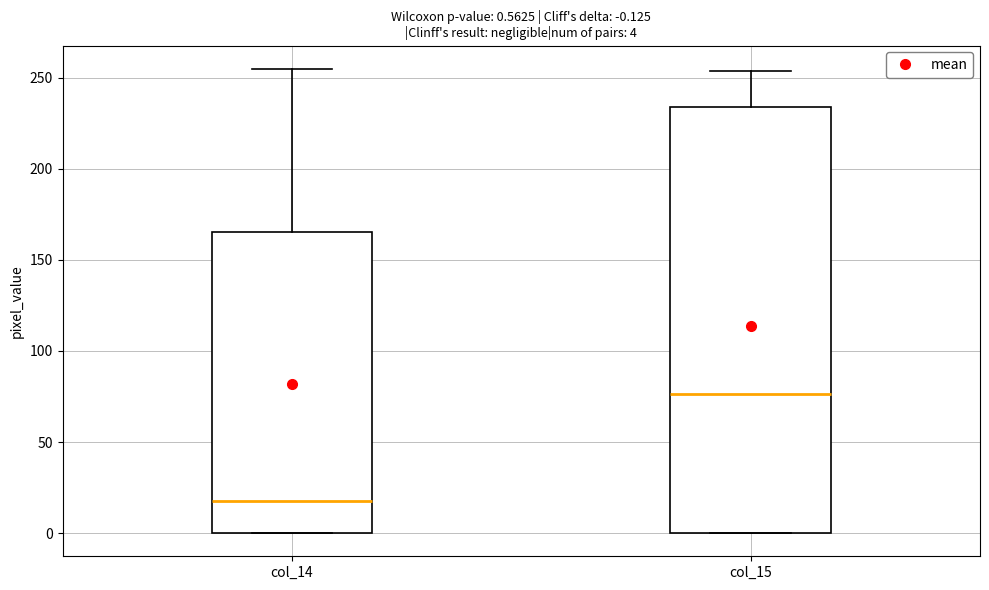

Which box's median line is the lowest?

col_14